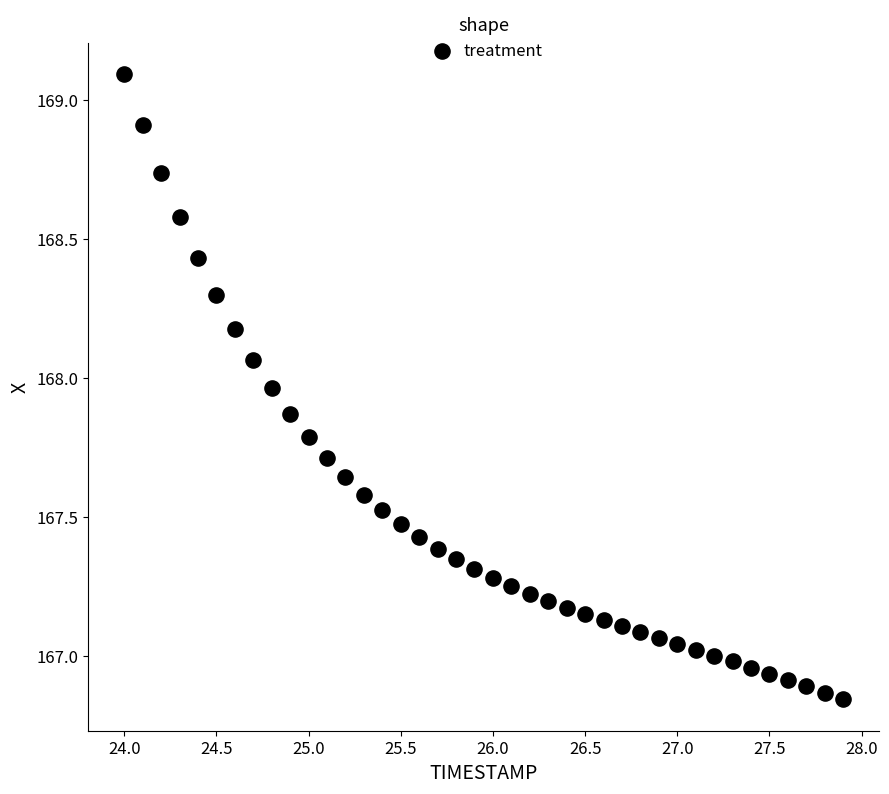

What is the range of X values (max minus min)?

3.9